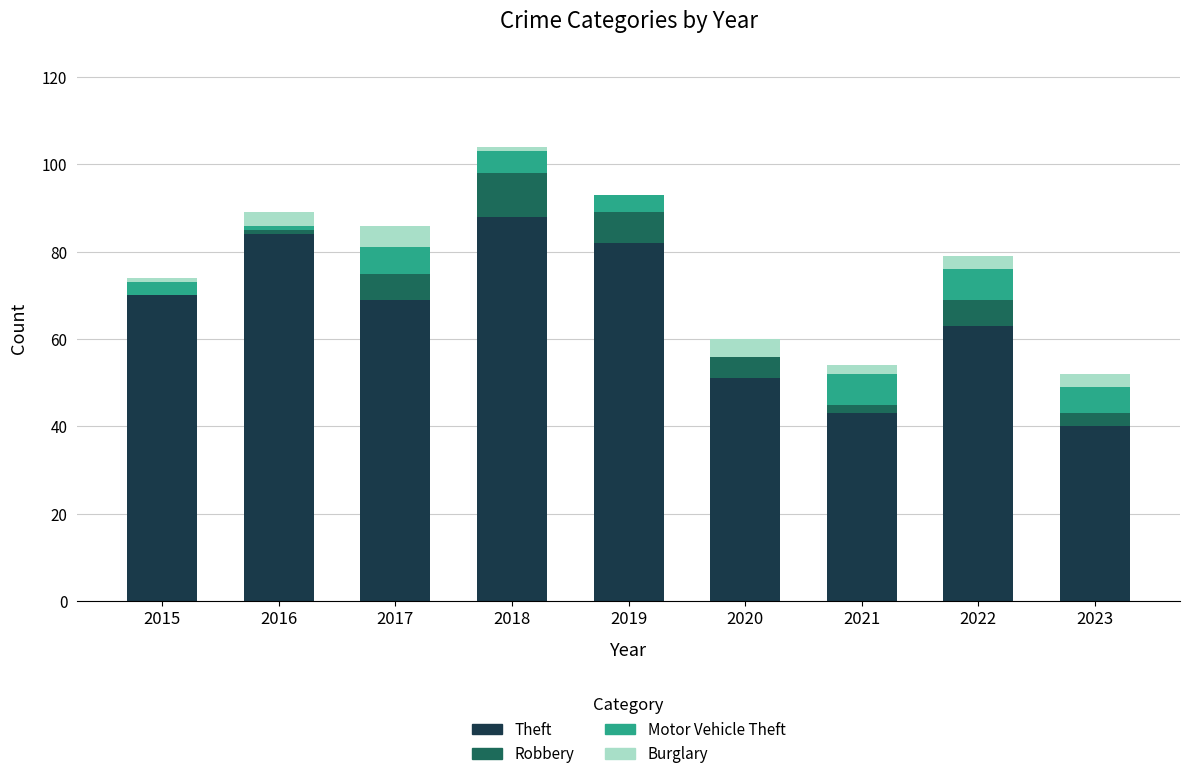

At which category is the sum across all series the highest?

2018